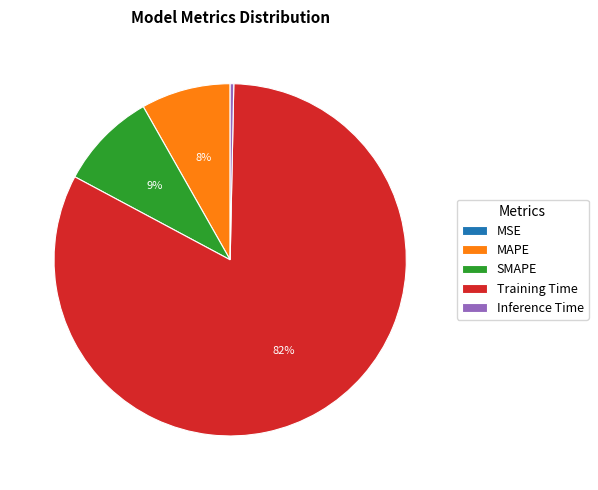

To the nearest percent, what percentage of the pie is SMAPE?

9%